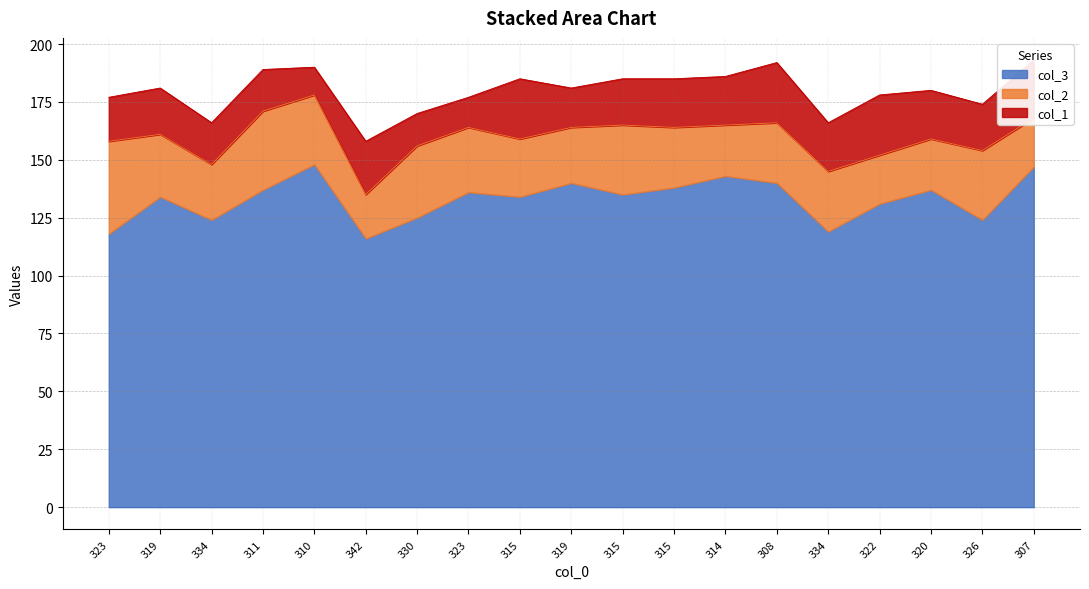

What is the label of the 11th point from the right?

315